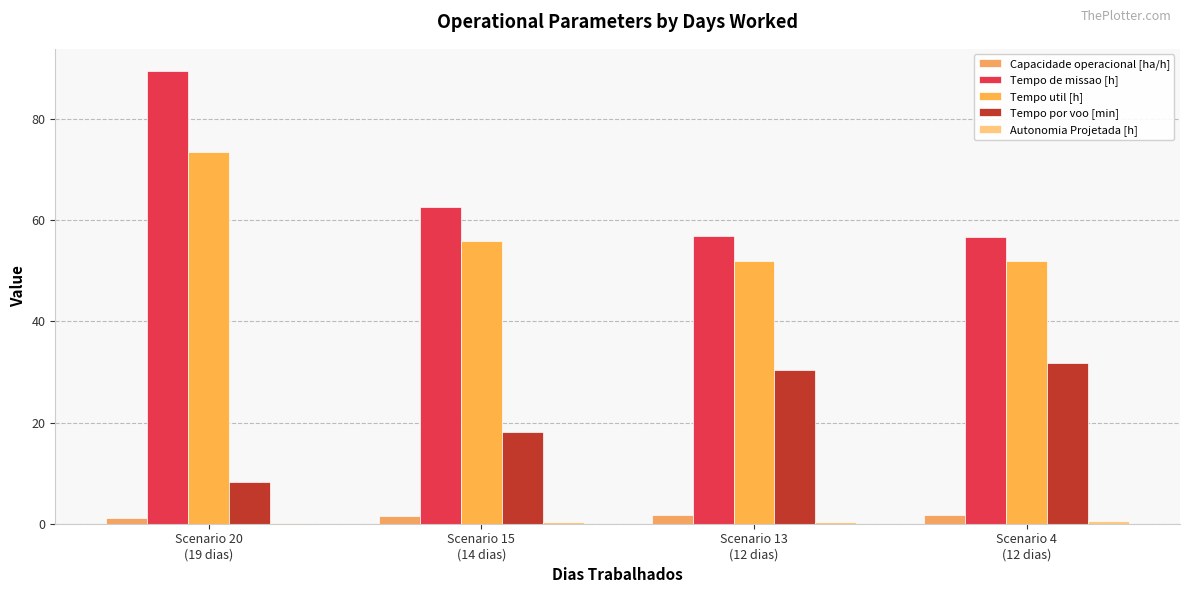

Which series has the largest total across all categories?

Tempo de missao [h]